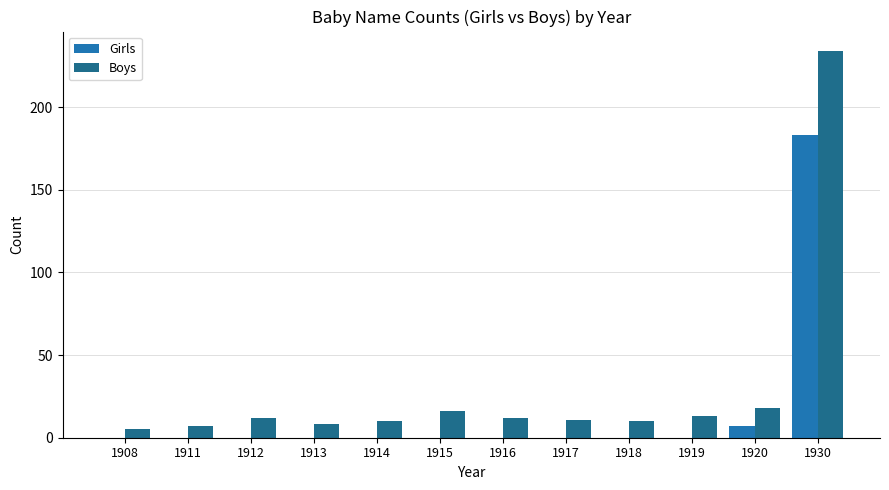

Count the number of categories in the chart.

12